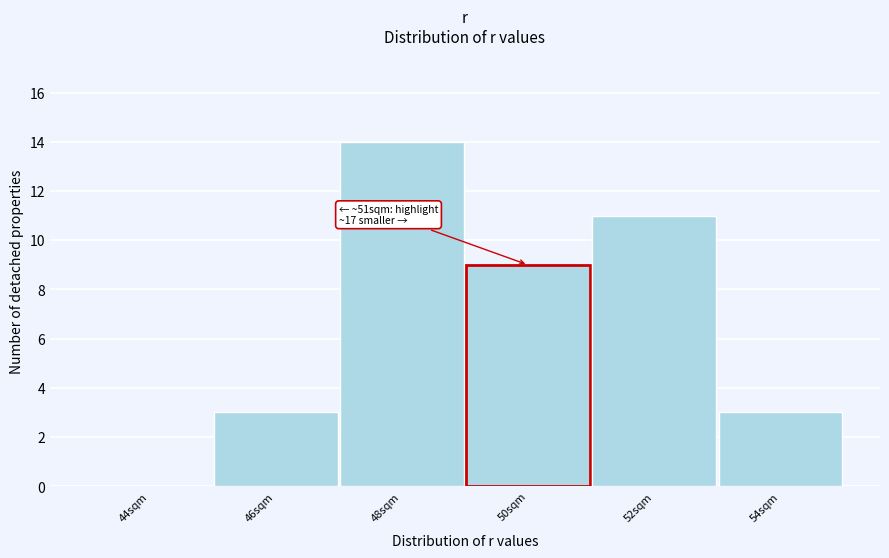

Reading left to right, list all the values displayed in this chart.

44sqm=0	46sqm=3	48sqm=14	50sqm=9	52sqm=11	54sqm=3